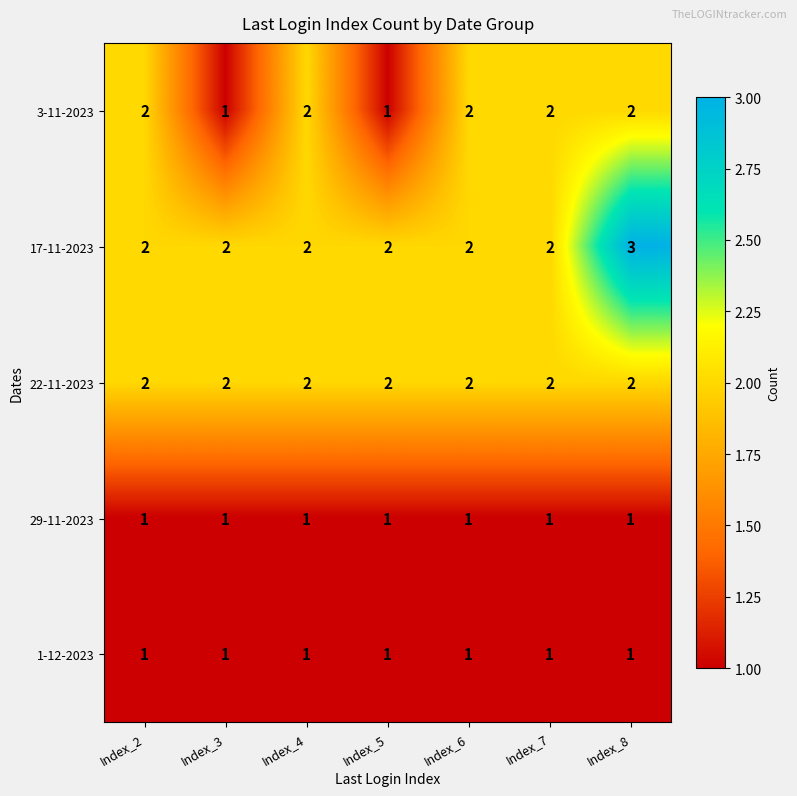

Is it true that 17-11-2023 equals 1 at Index_6?

False